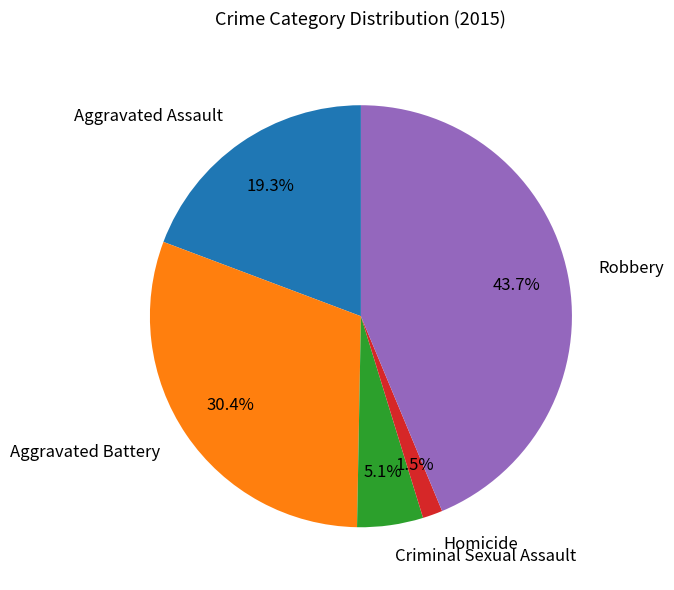

Does any single category account for the majority?

No